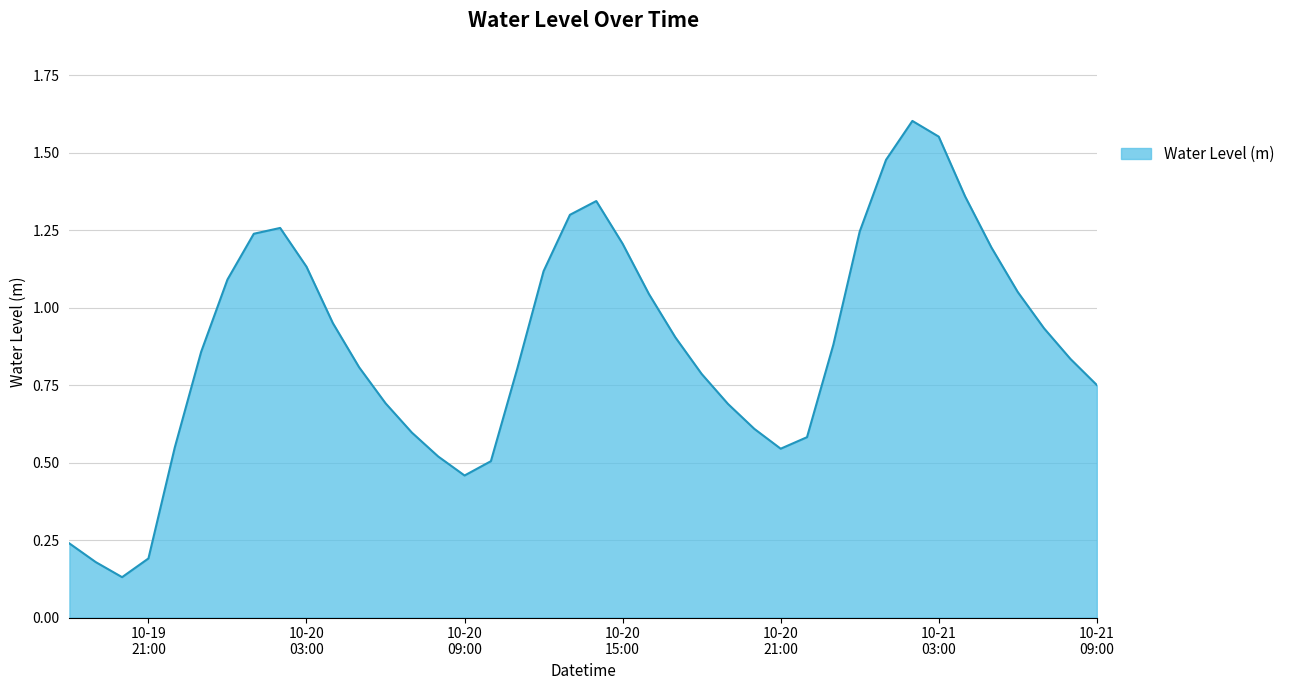

Does the chart have visible grid lines?

Yes